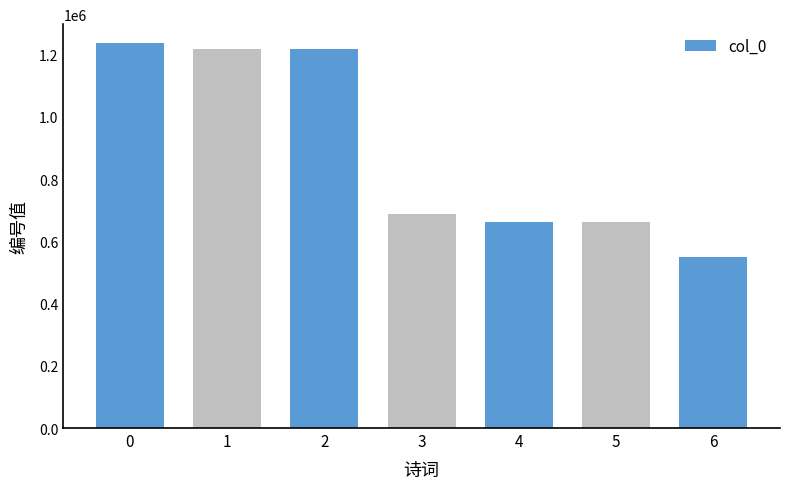

Is it true that the value at 3 is 359033?

False